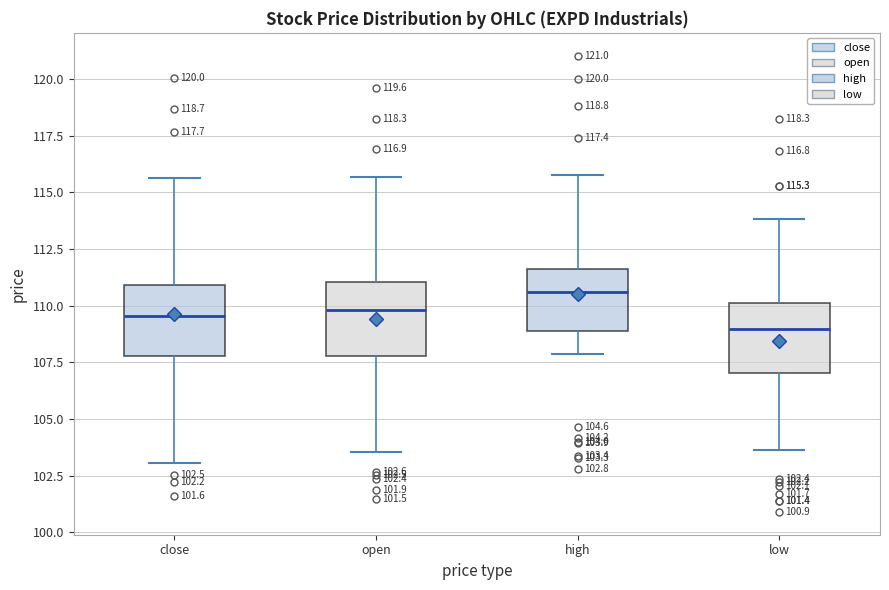

Which box's median line is the highest?

high